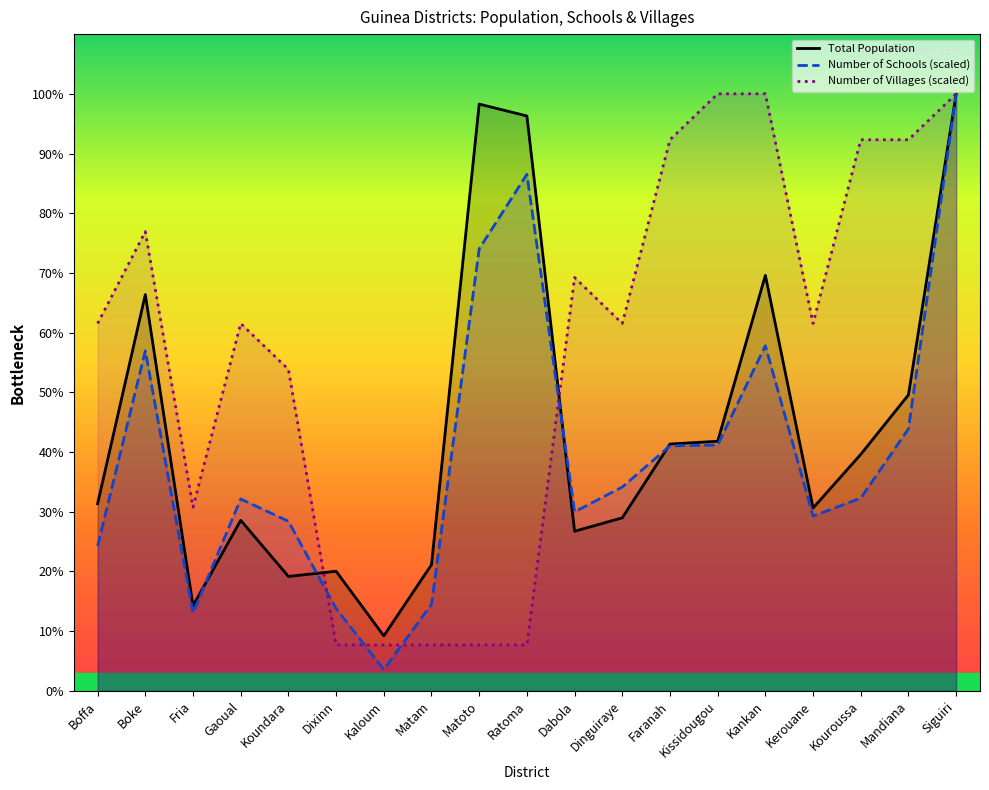

The value of Number of Schools (scaled) at Siguiri is 1098202.2. True or false?

False